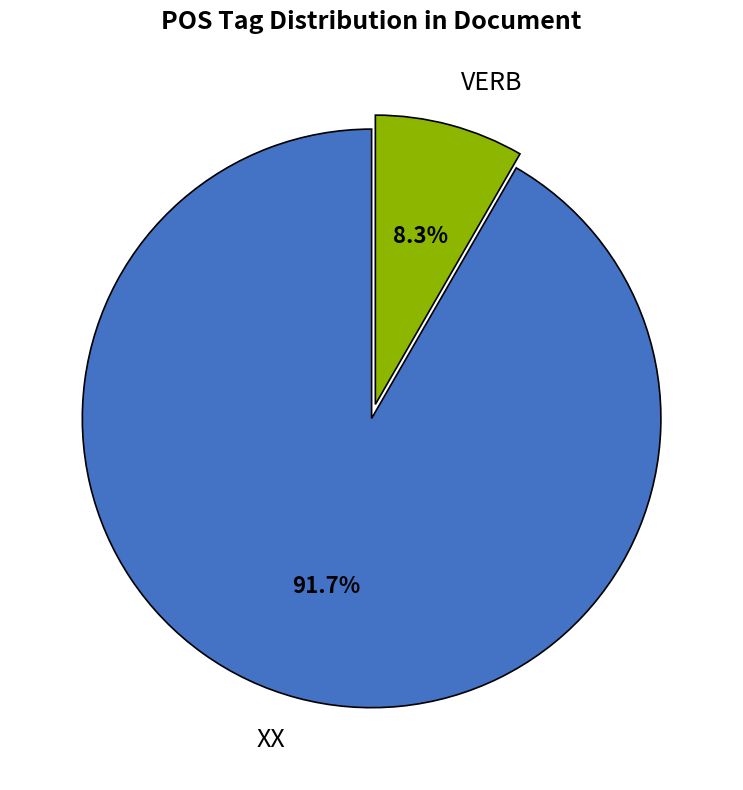

How many segments does this pie chart have?

2